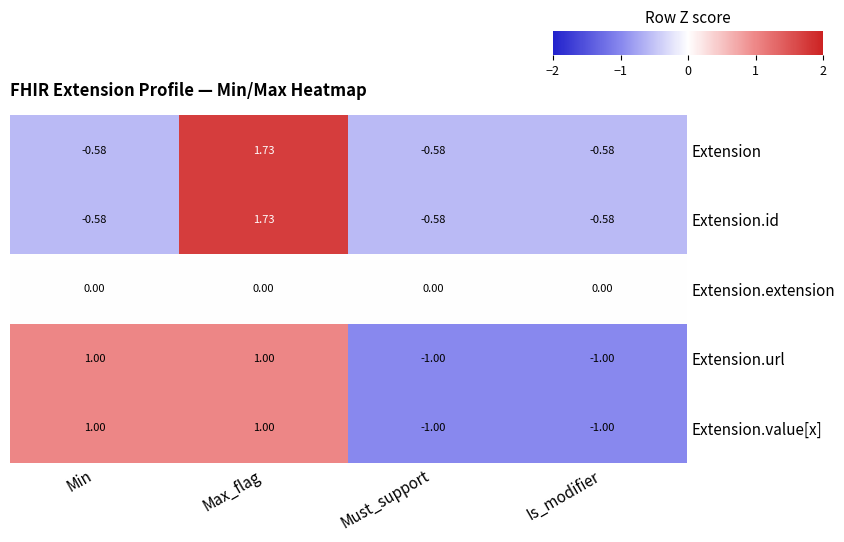

Where does the Extension.id series first go above 0?

Max_flag